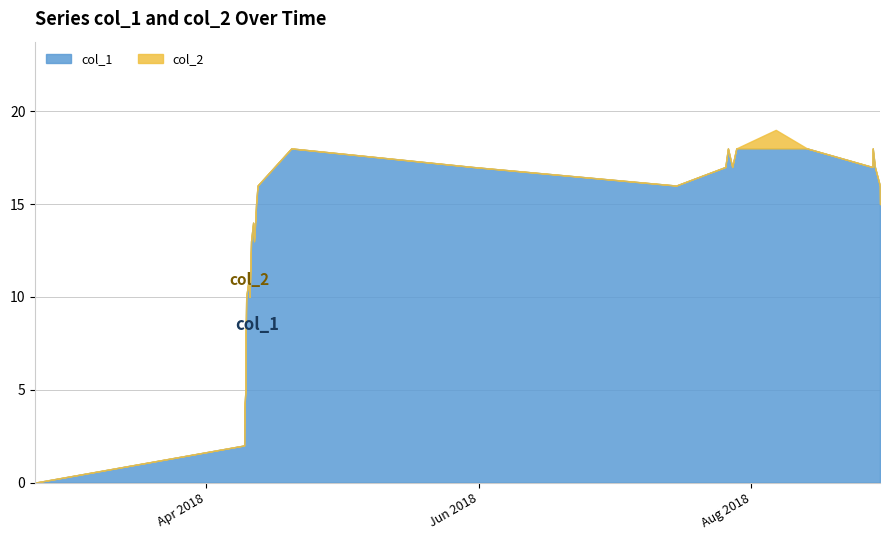

Where is the first local maximum for col_1?

6